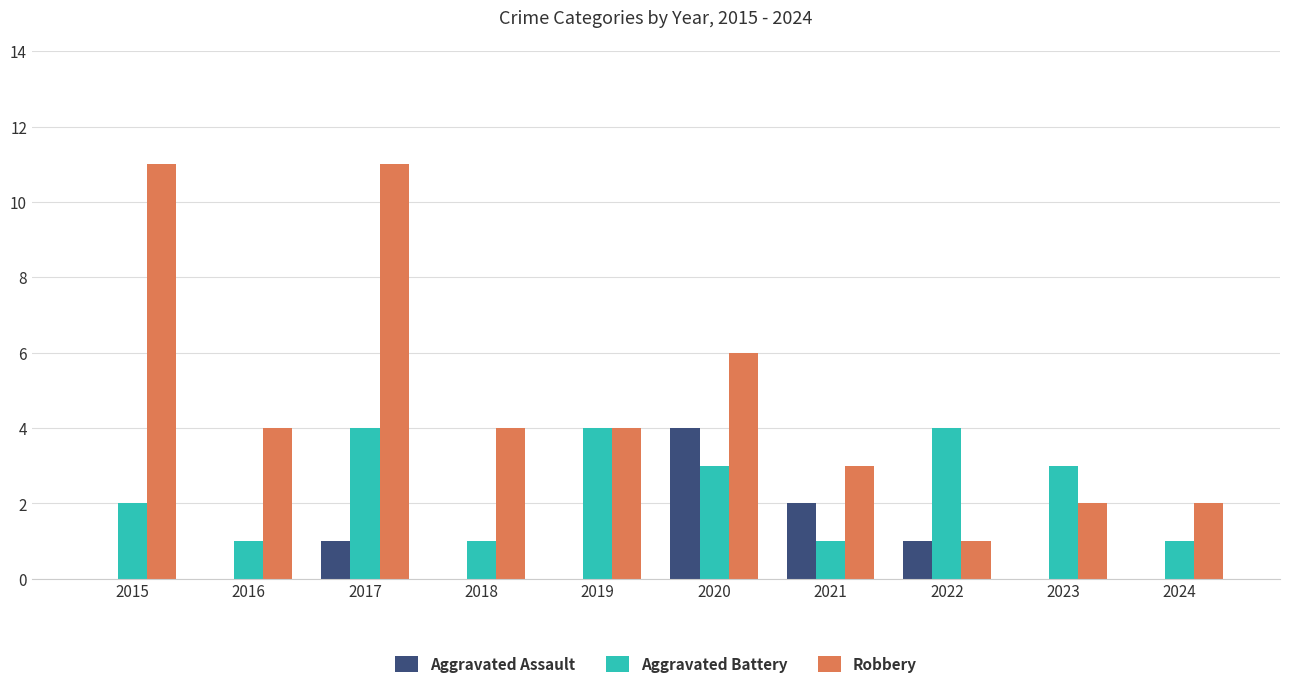

What is the total value across all series at 2023?

5